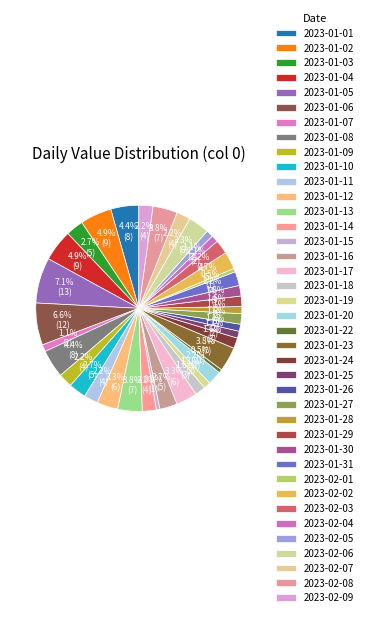

Count the number of slices in the pie.

39